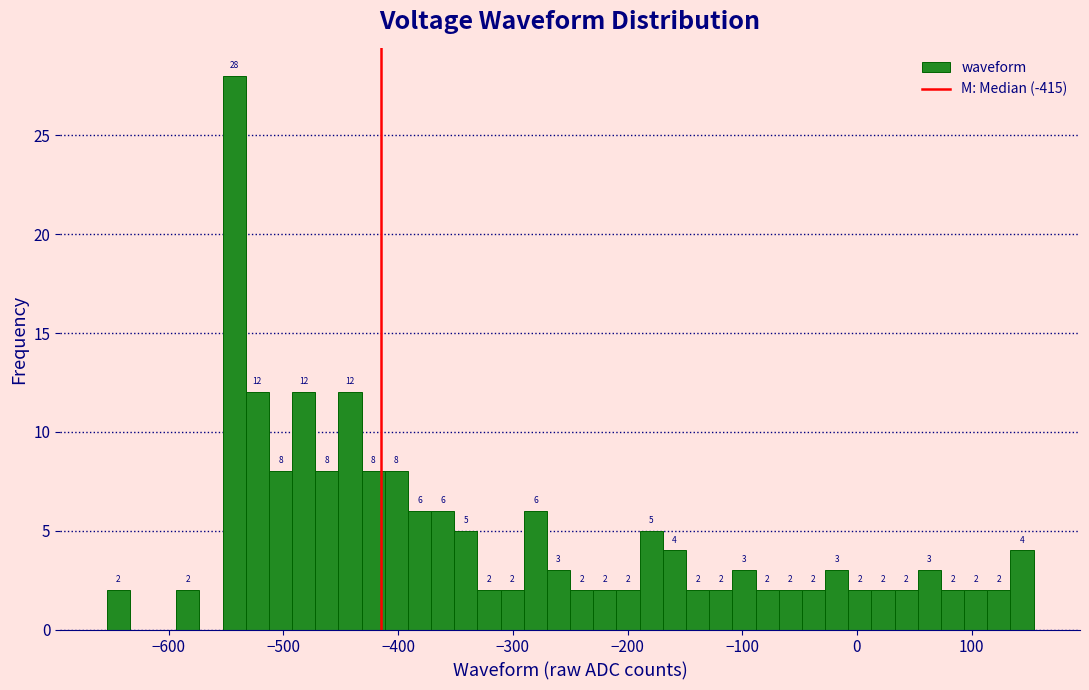

Read against the x-axis, roughly where is the centre of the tallest bar?

-540